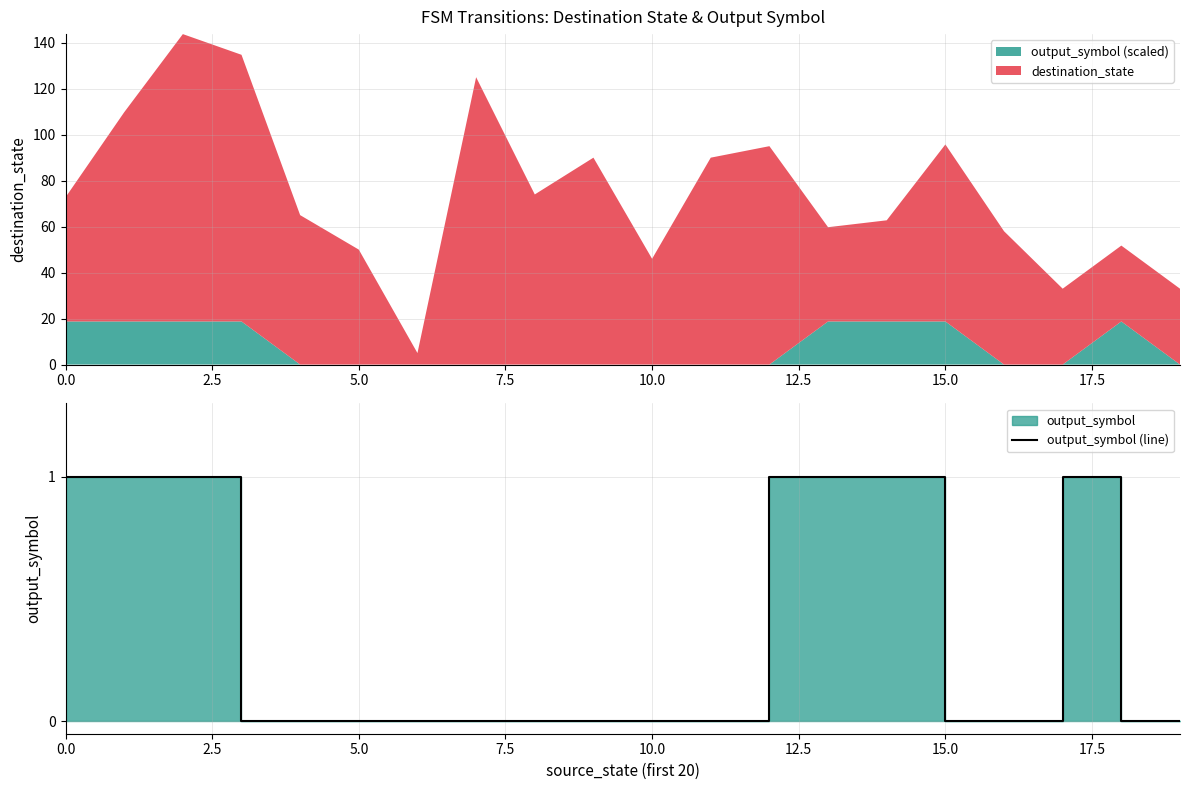

Where is the data nearest to the value 0?

10.0